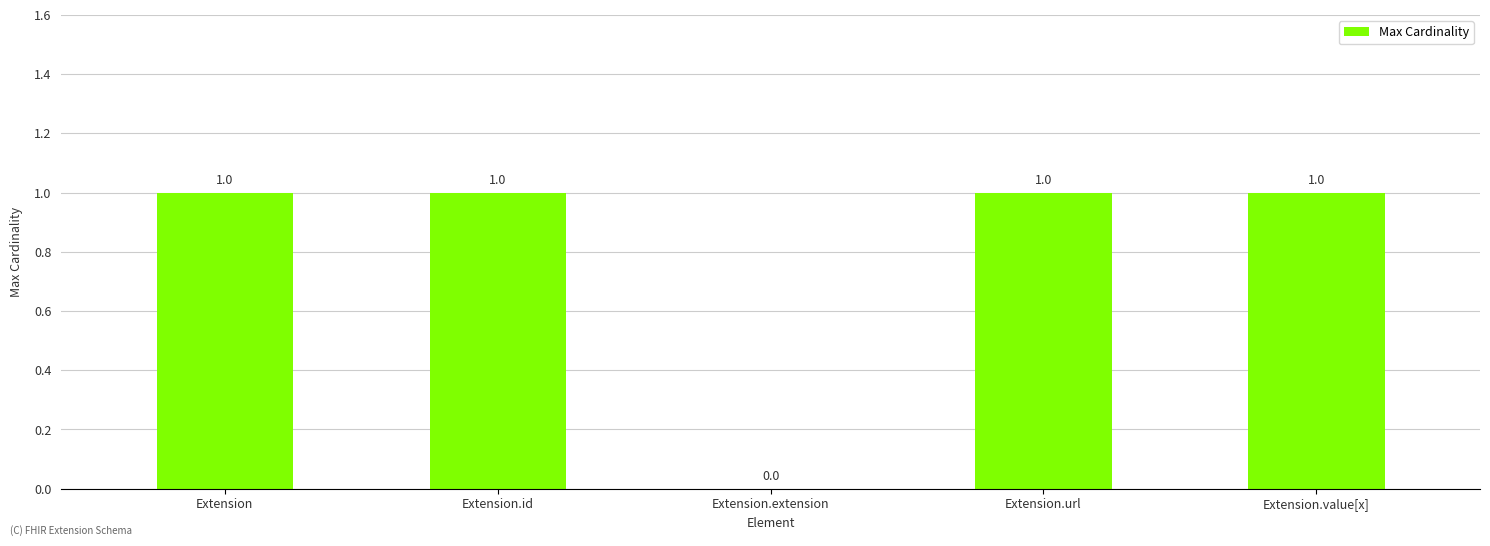

What is the average value?

1